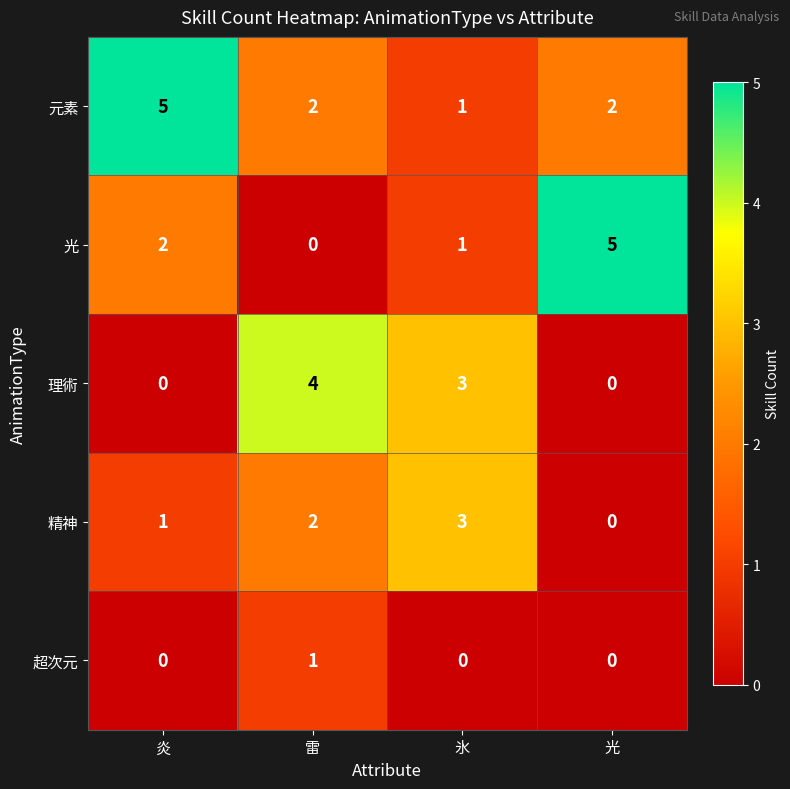

How many values in 精神 are above zero?

3